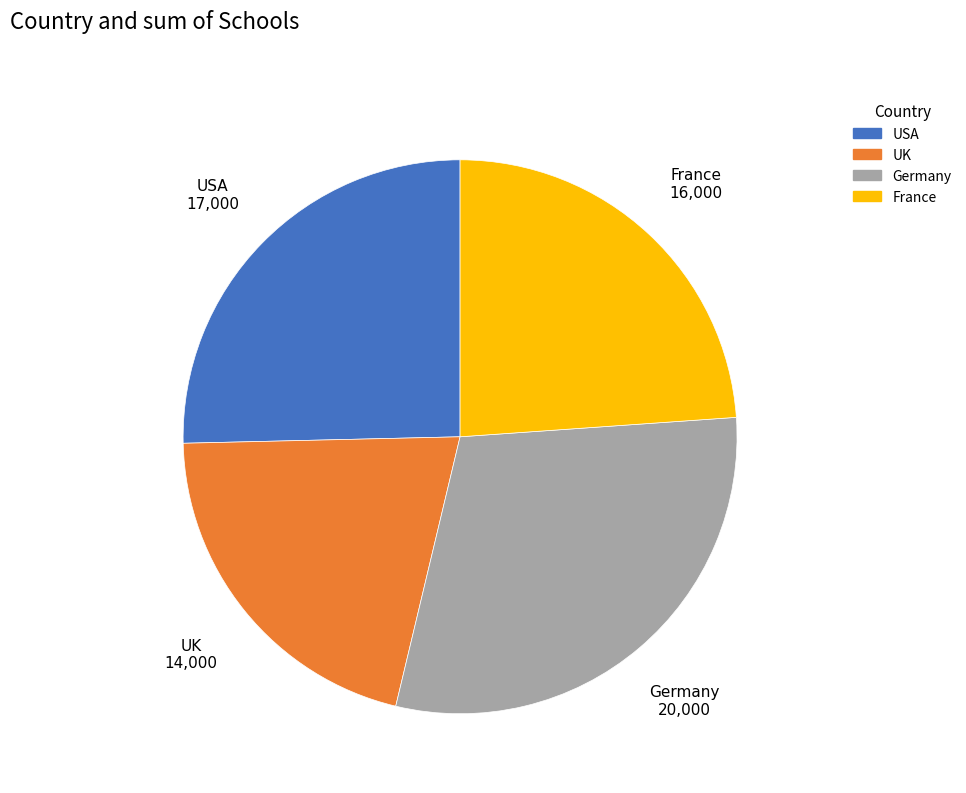

Which slice is the smallest?

UK